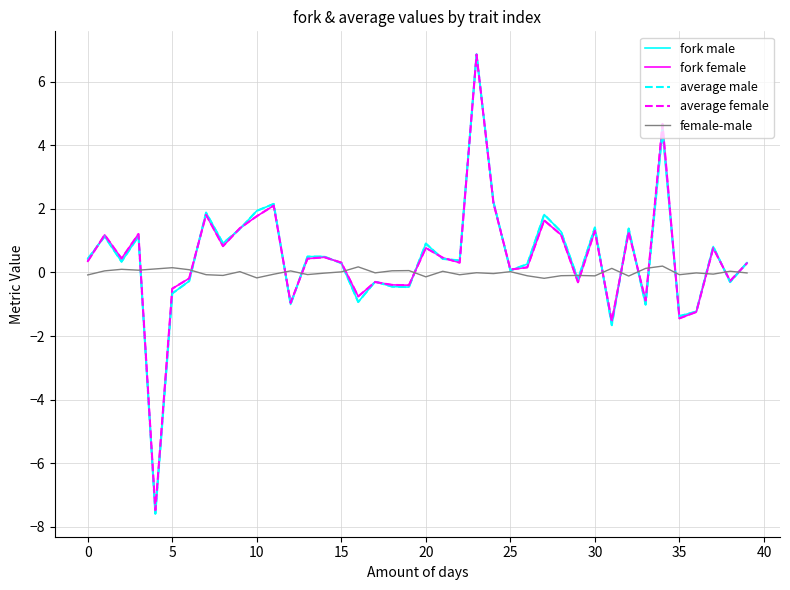

What is the smallest value displayed?

-7.6